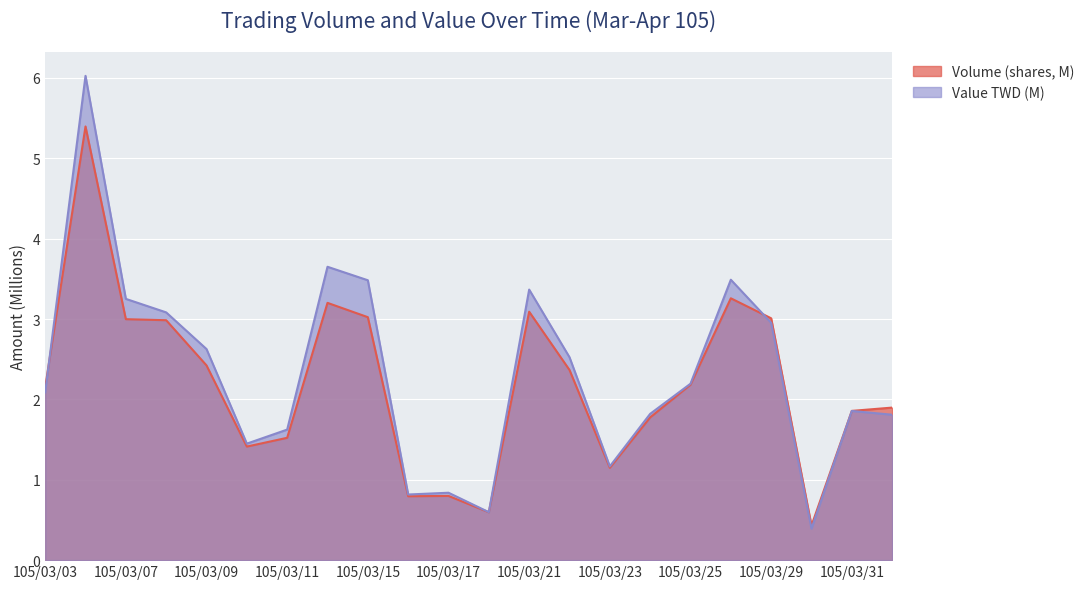

True or false: Volume (shares) has a value of 1.1 at 105/03/29.

False